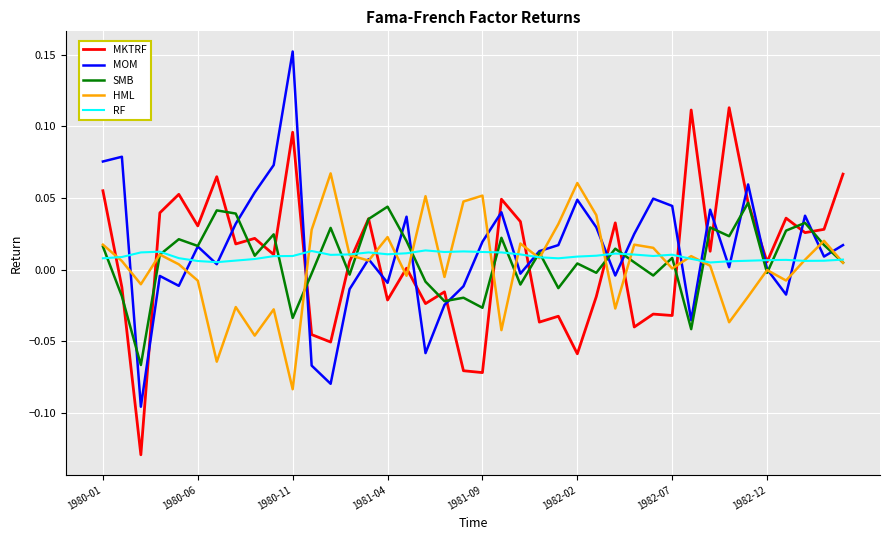

Rank the series by their maximum value, from lowest to highest.

RF, SMB, HML, MKTRF, MOM